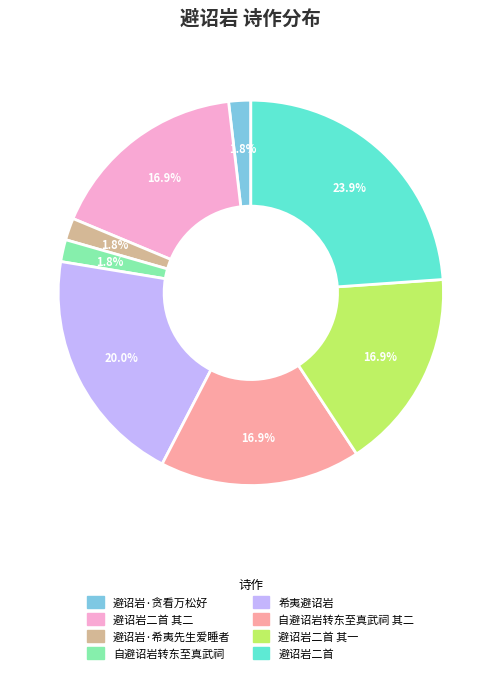

What is the ratio of the value at 避诏岩二首 其二 to the value at 自避诏岩转东至真武祠 其二?

1.0